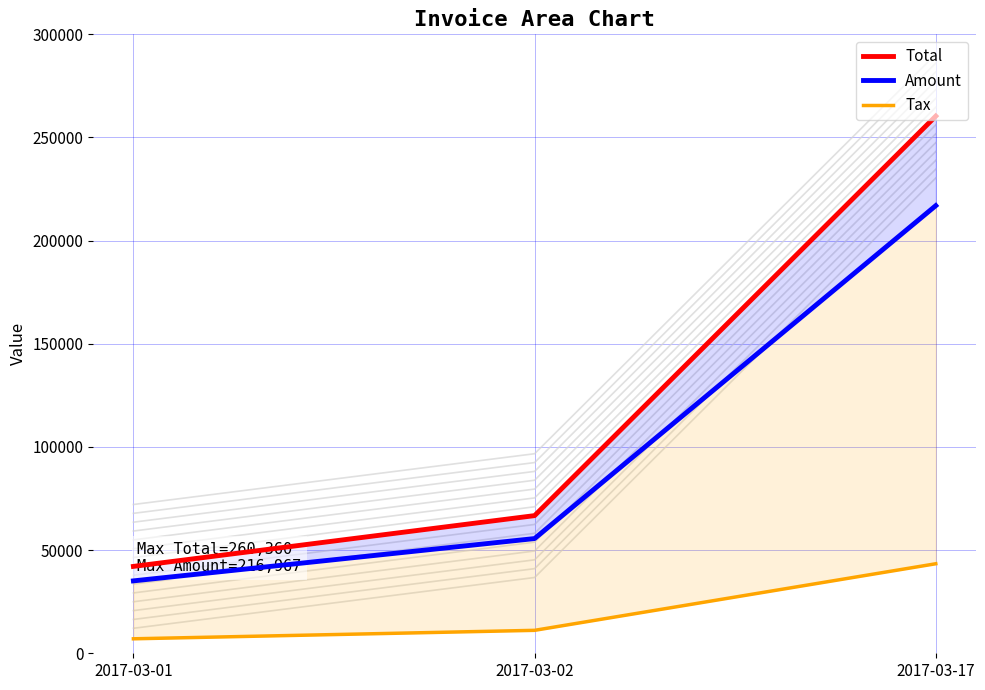

The Amount series shows 62028.1 at 2017-03-01. True or false?

False